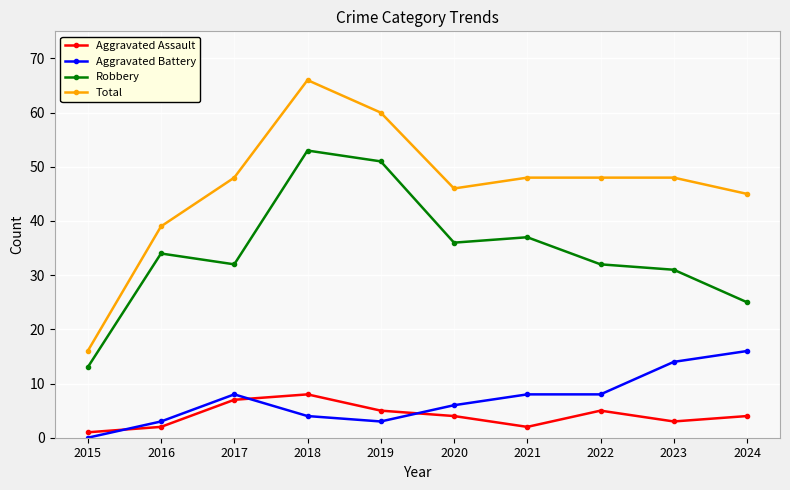

What are all the series names shown in the legend?

Aggravated Assault, Aggravated Battery, Robbery, Total